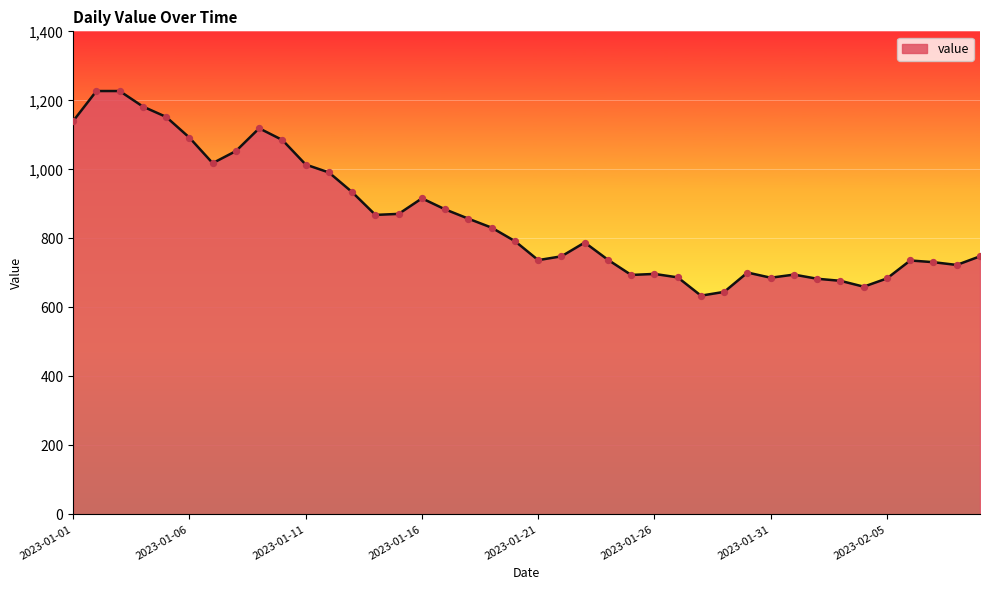

What is the smallest value displayed?

634